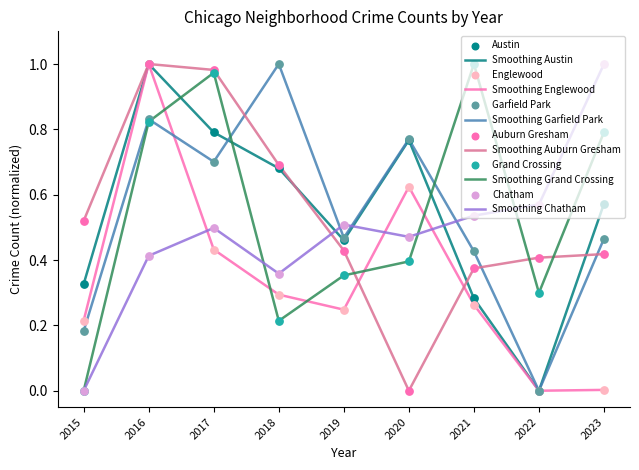

At which category is the sum across all series the highest?

2016